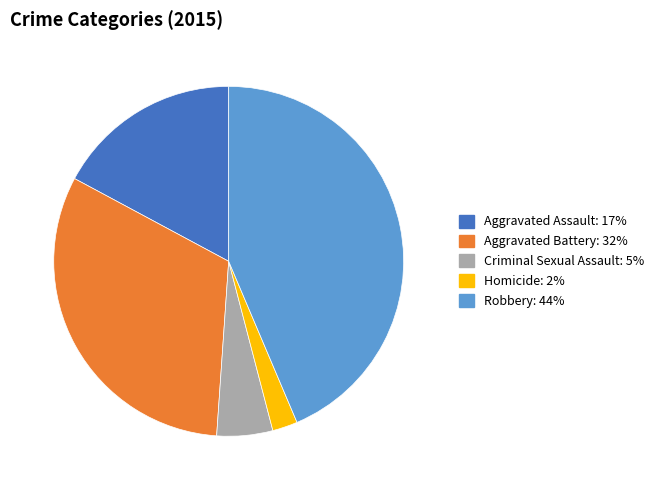

The Criminal Sexual Assault slice represents 5% of the pie. True or false?

True